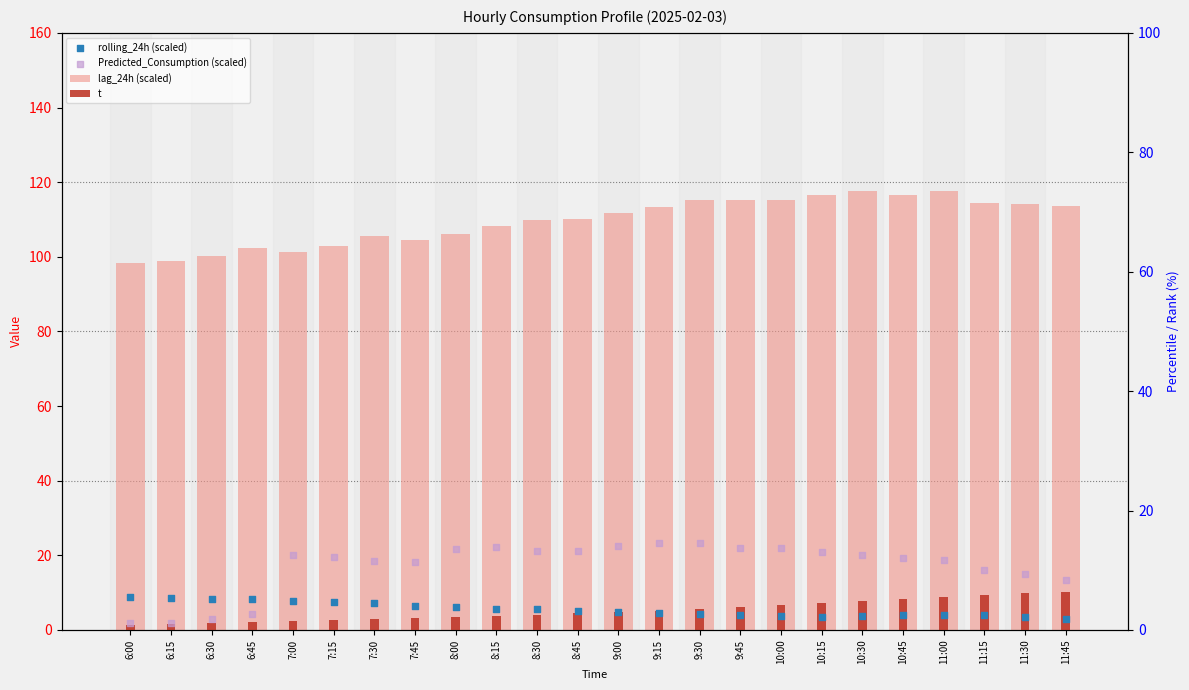

At how many categories does at least one series exceed 47?

24